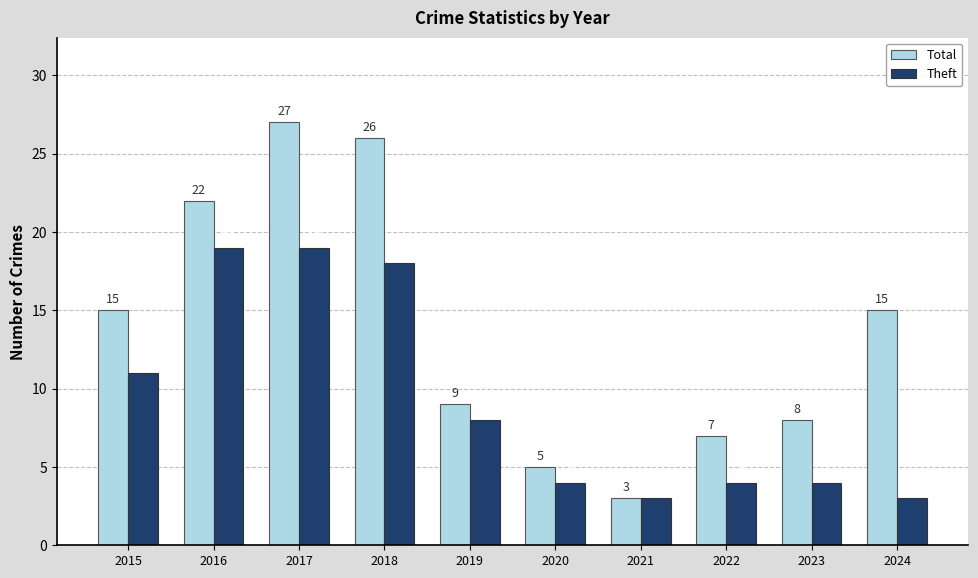

Are the bars horizontal?

No